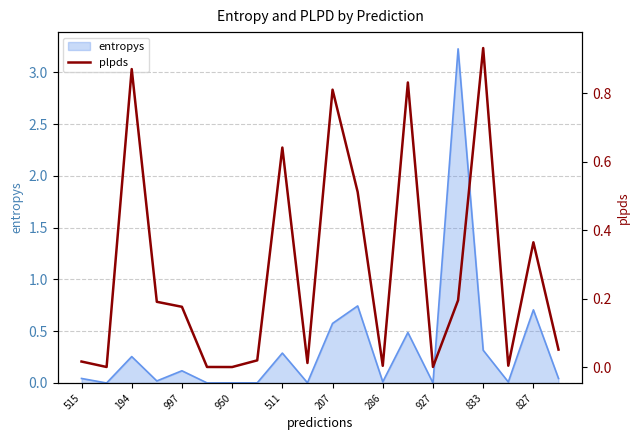

True or false: entropys has a value of 0.5 at 833.

False